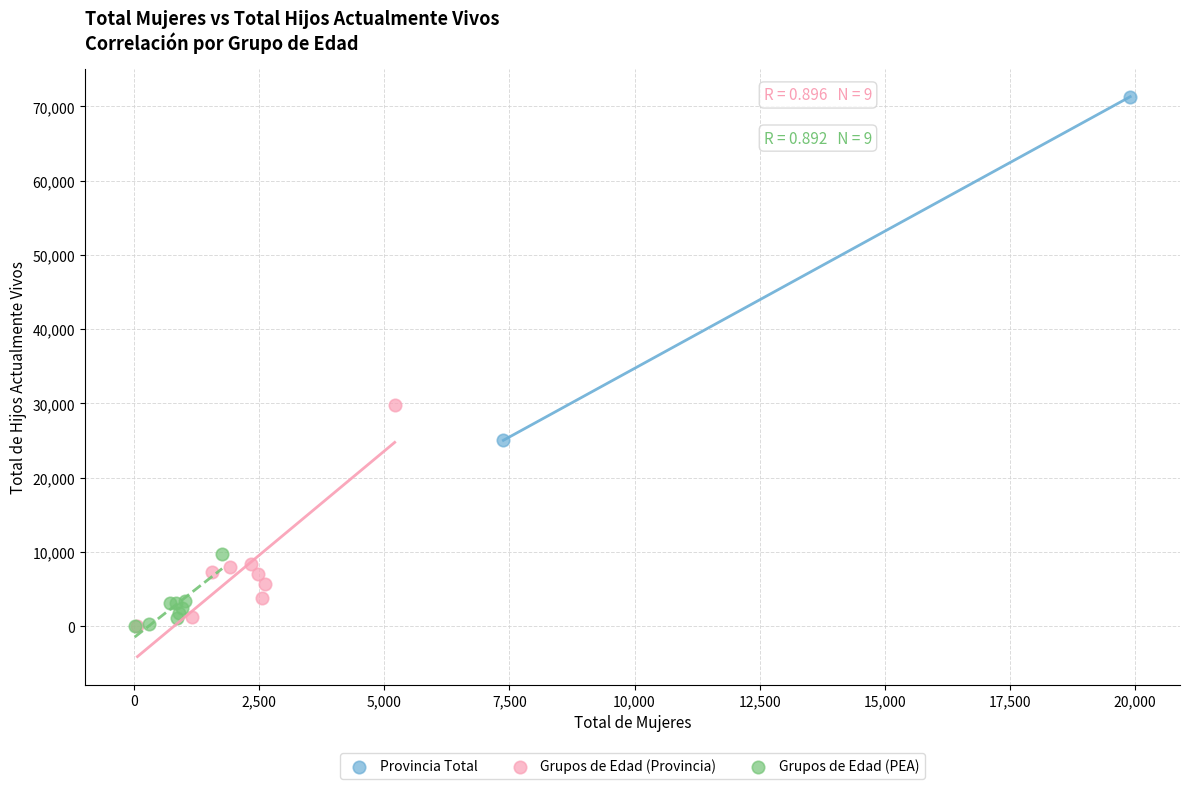

Which series reaches the maximum Y coordinate?

Provincia Total